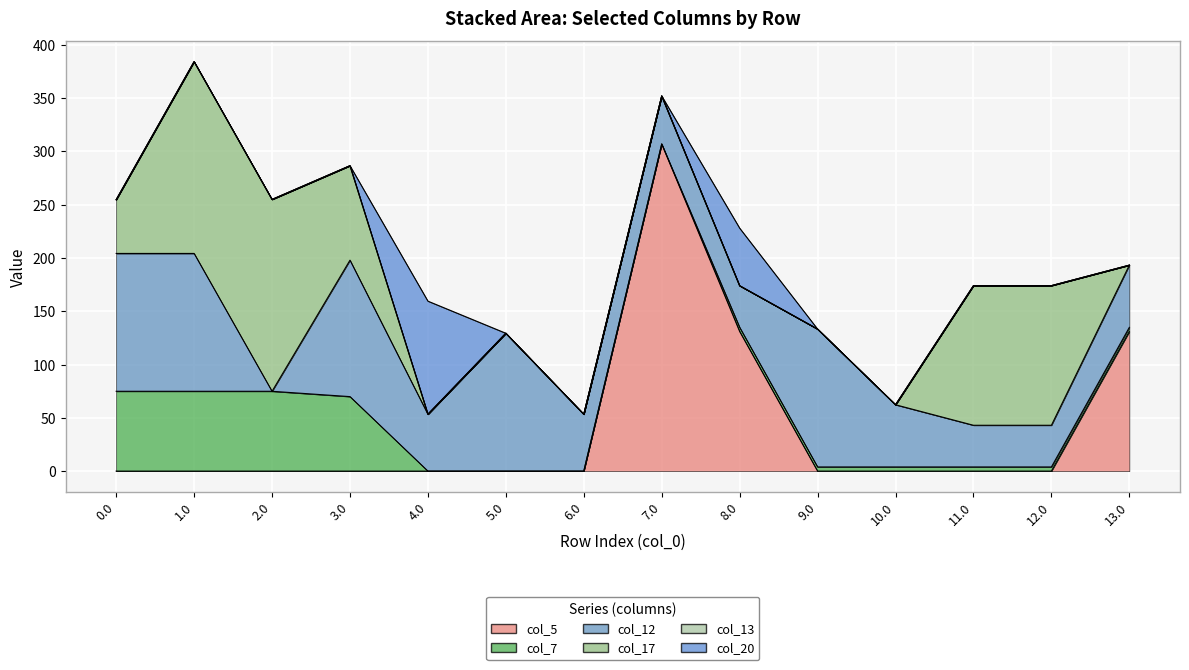

Does the chart display data point markers on the line(s)?

No